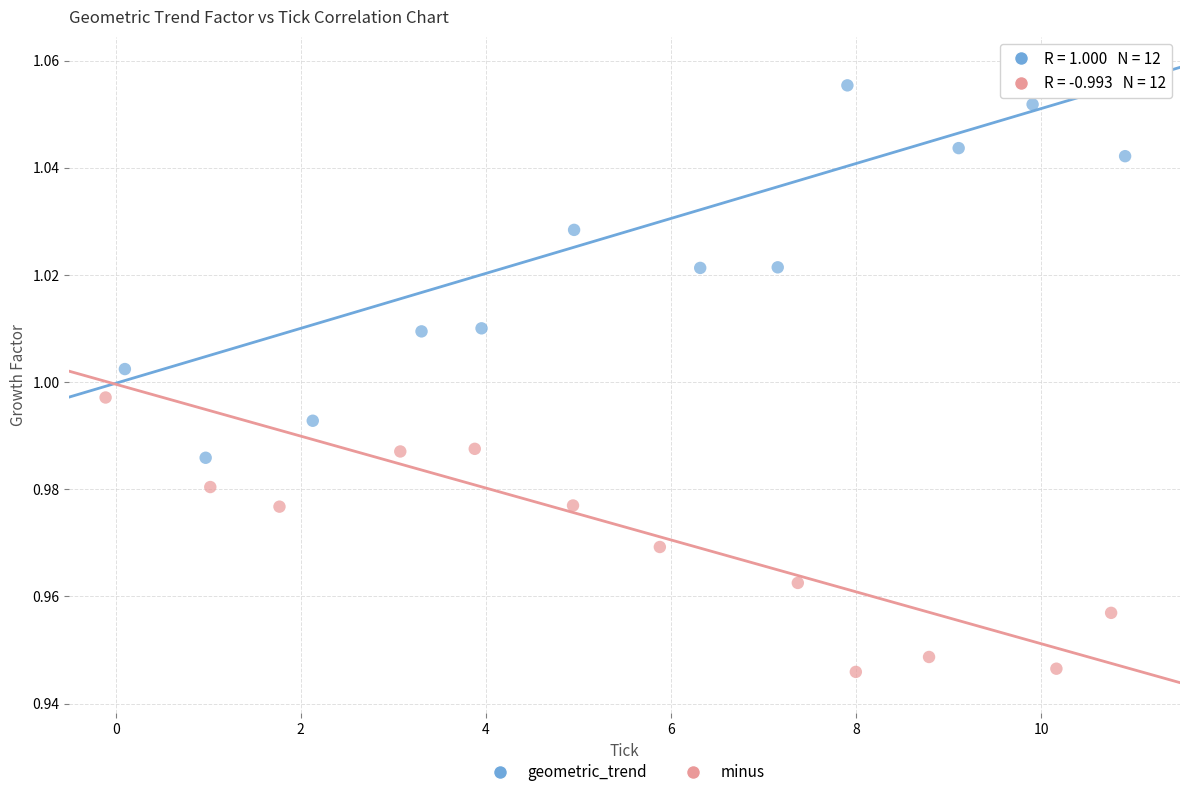

Which series reaches the maximum Y coordinate?

geometric_trend